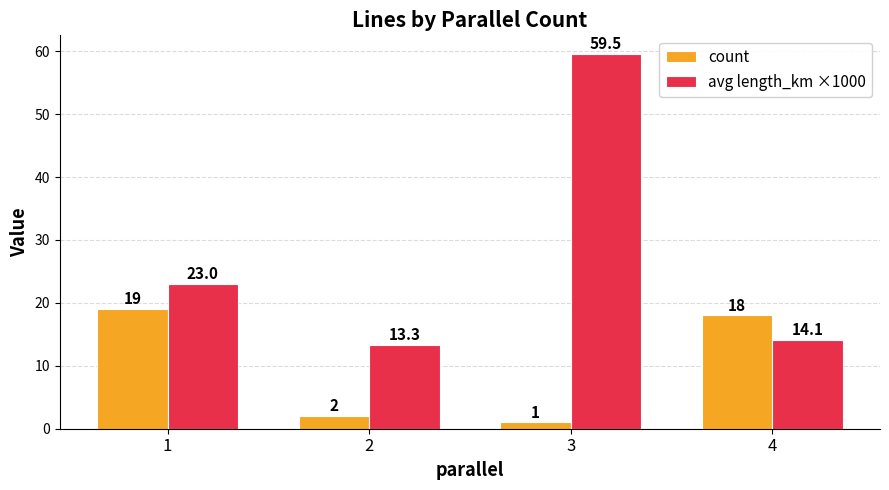

What are all the series names shown in the legend?

count, avg length_km ×1000